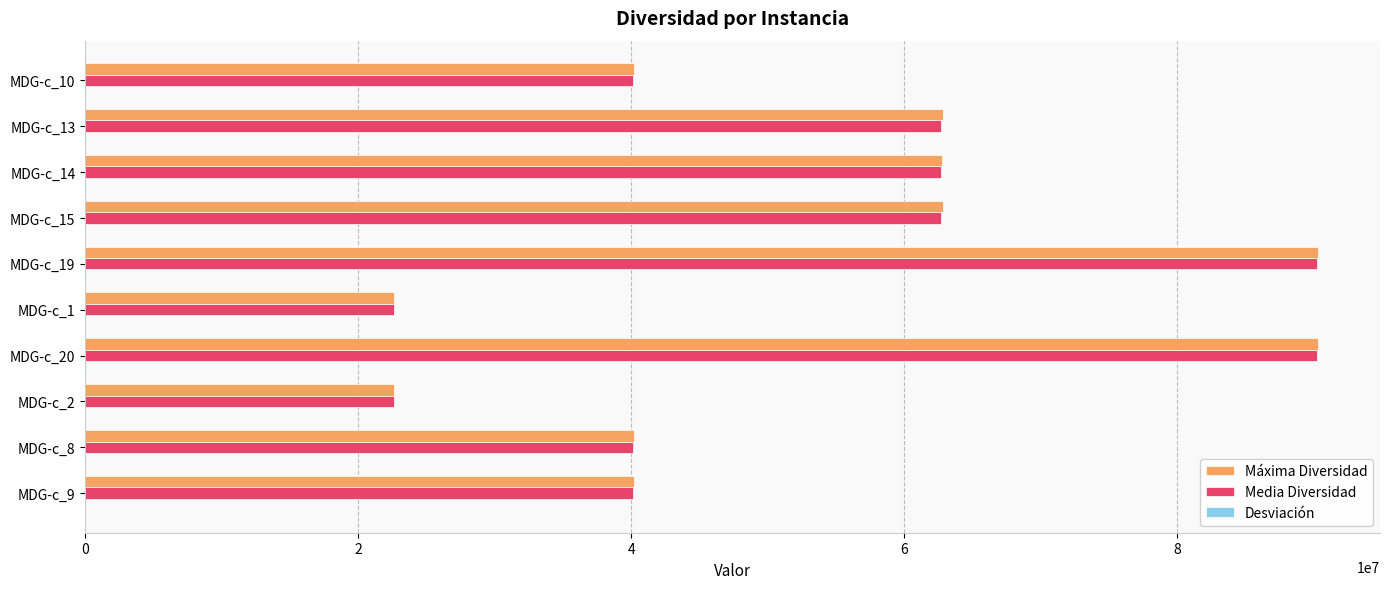

Between MDG-c_13 and MDG-c_20, which series saw the biggest shift?

Media Diversidad